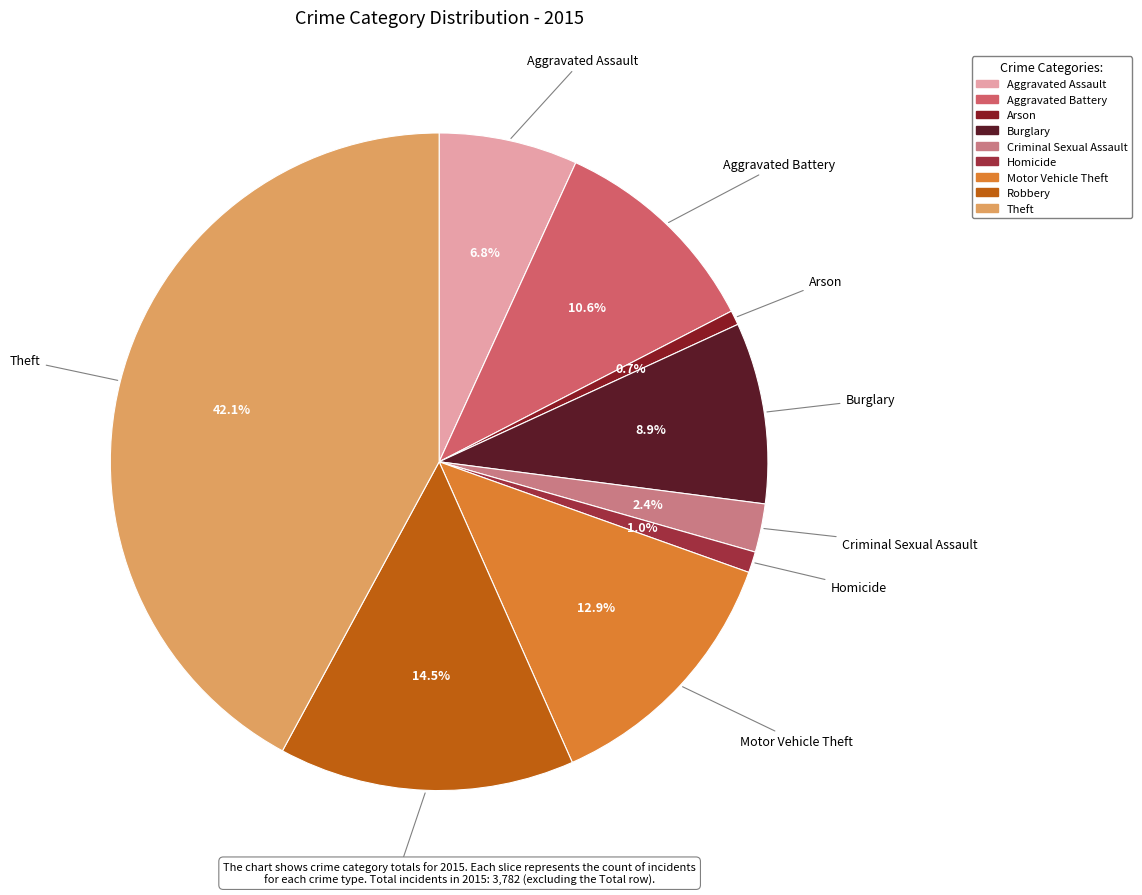

To the nearest percent, what portion does Aggravated Assault represent?

7%